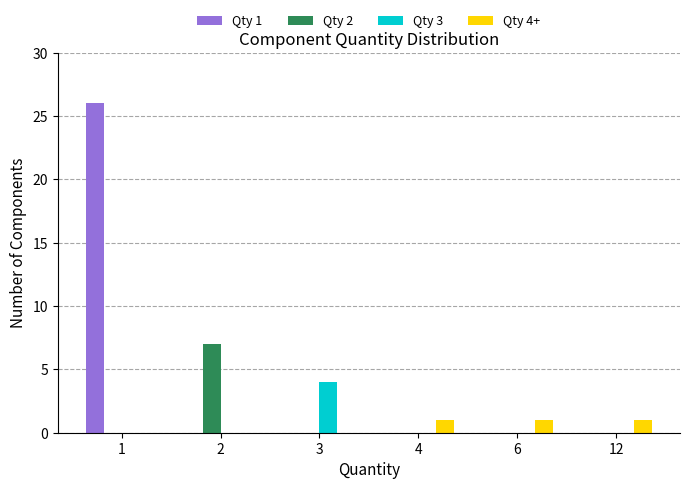

Is it true that Qty 4+ equals 0 at 3?

True